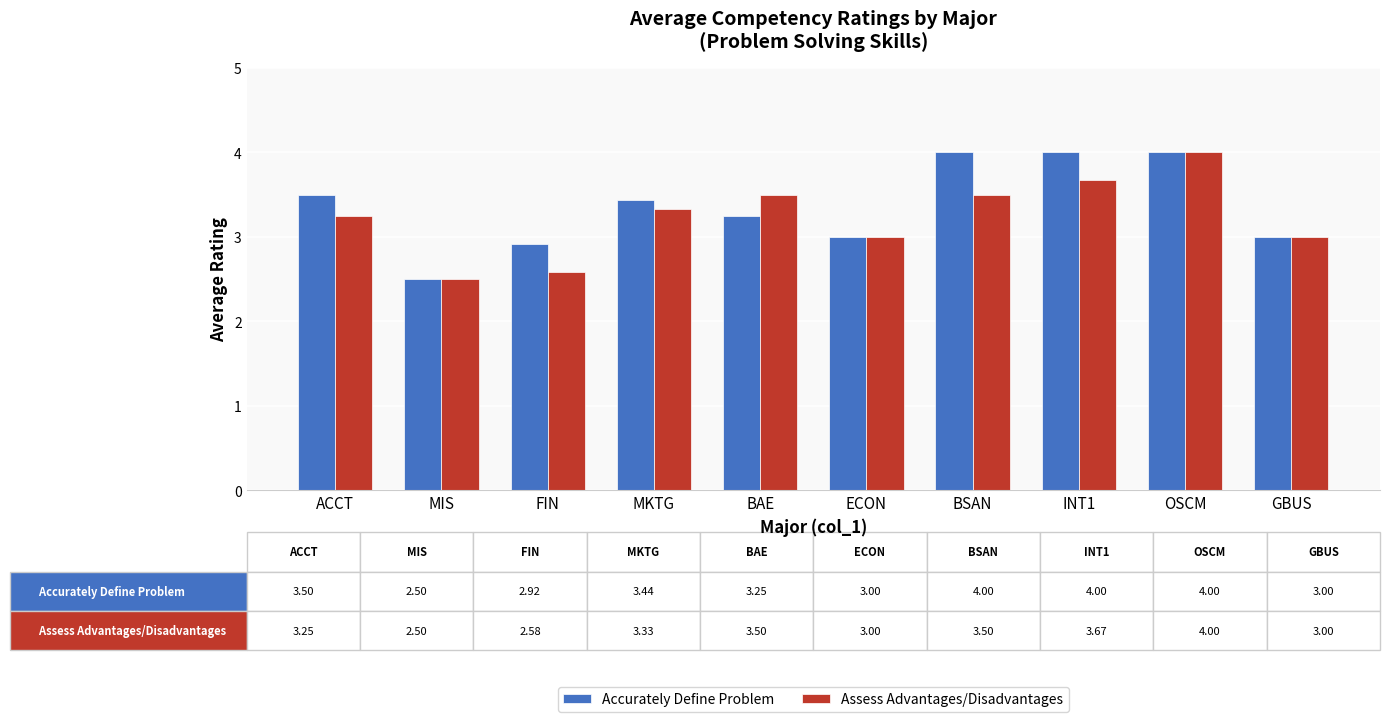

What position from the left is BSAN?

7